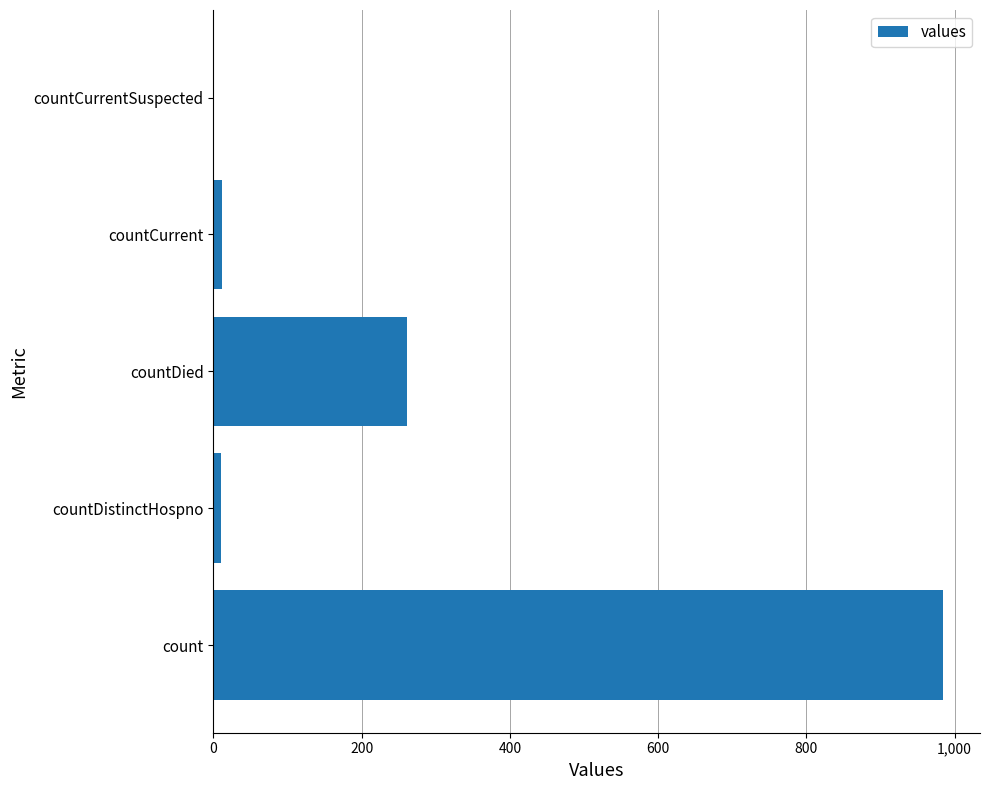

At which label is the value closest to 492?

countDied